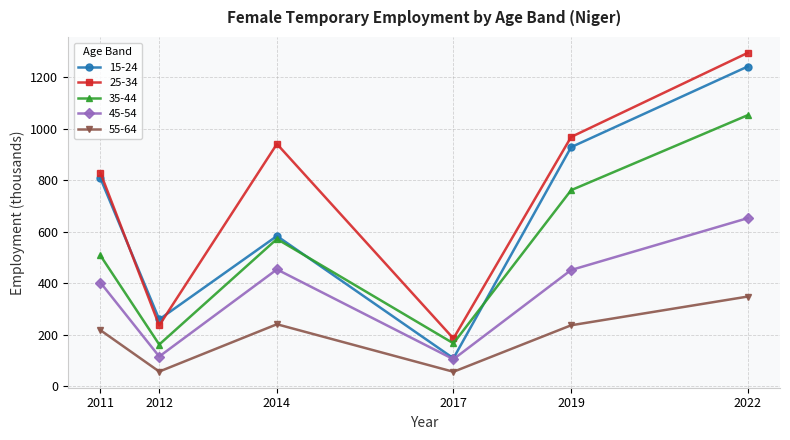

True or false: 55-64 and 25-34 intersect in this chart.

False